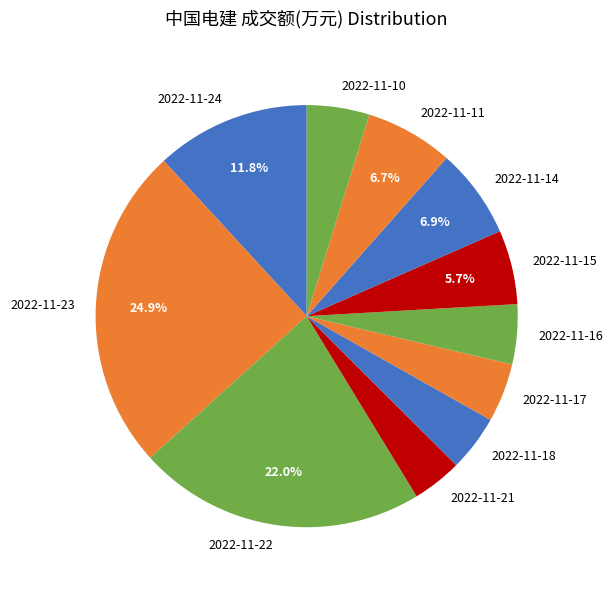

Which slice is the largest?

2022-11-23